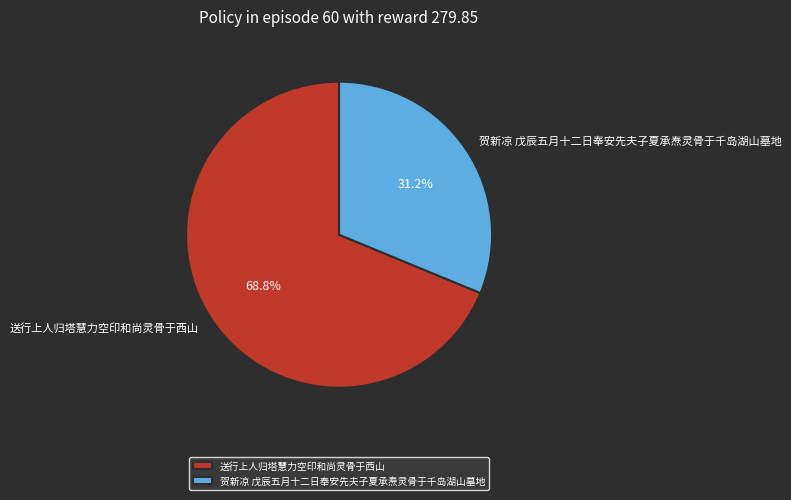

Which has a higher value, 送行上人归塔慧力空印和尚灵骨于西山 or 贺新凉 戊辰五月十二日奉安先夫子夏承焘灵骨于千岛湖山墓地?

送行上人归塔慧力空印和尚灵骨于西山